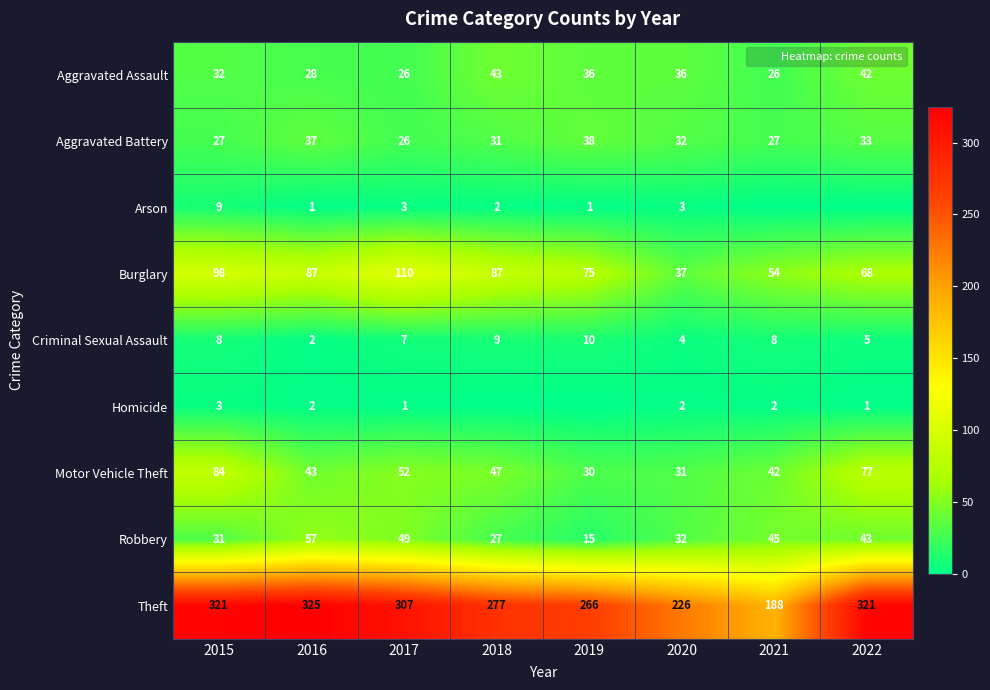

List the labels in order of Burglary value, largest first.

2017, 2015, 2016, 2018, 2019, 2022, 2021, 2020